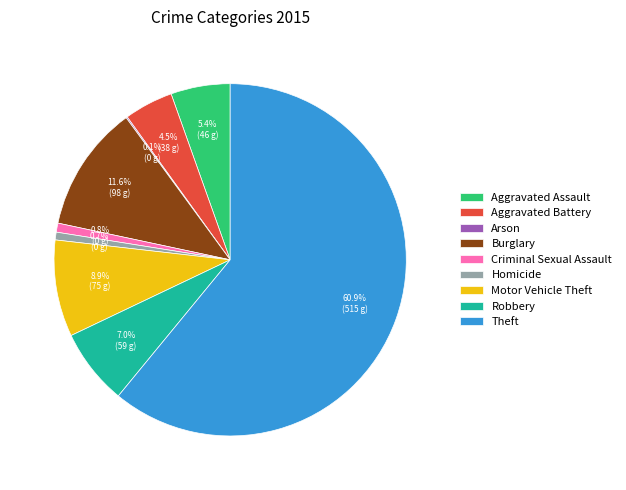

Is there a majority slice in this chart?

Yes